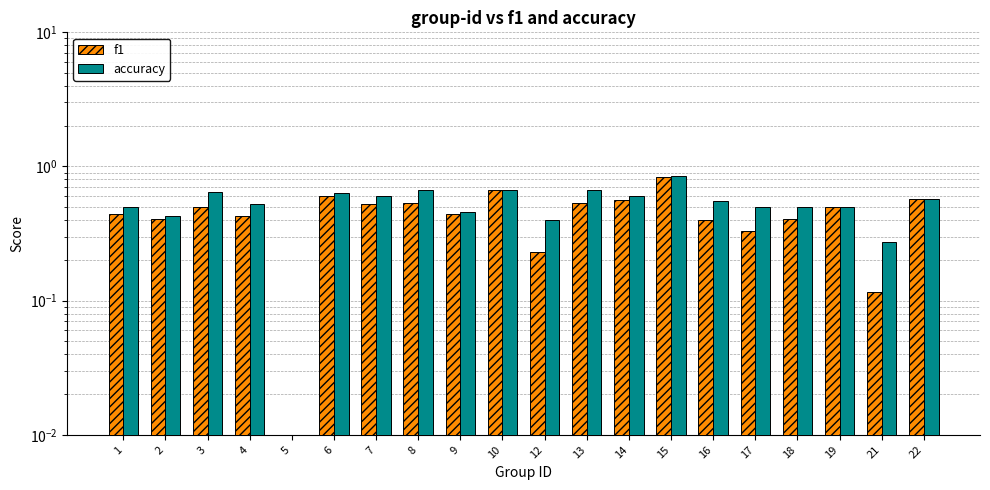

Does the chart contain any negative values?

No